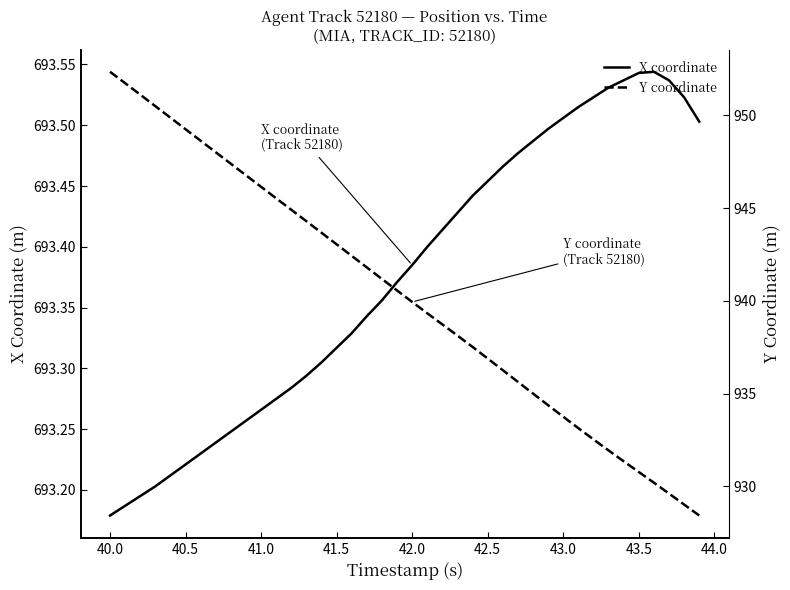

In X coordinate, how many points are higher than both neighbors (excluding endpoints)?

1